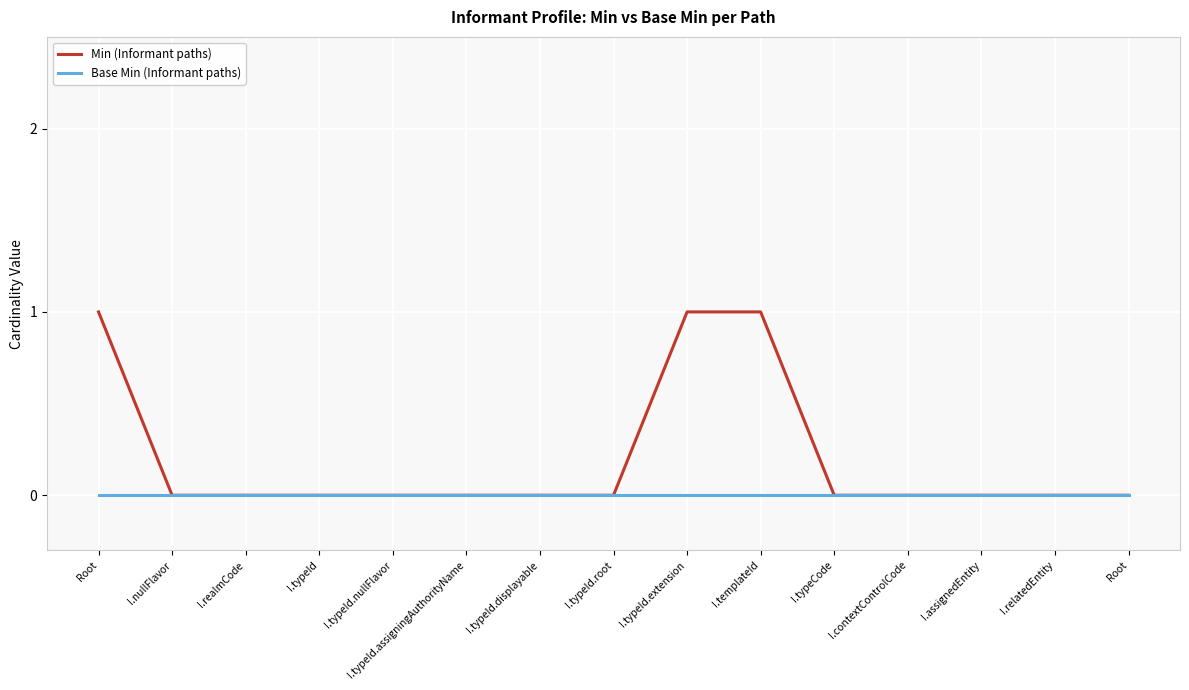

Which category has the lowest value in the Min (Informant paths) series?

I.nullFlavor